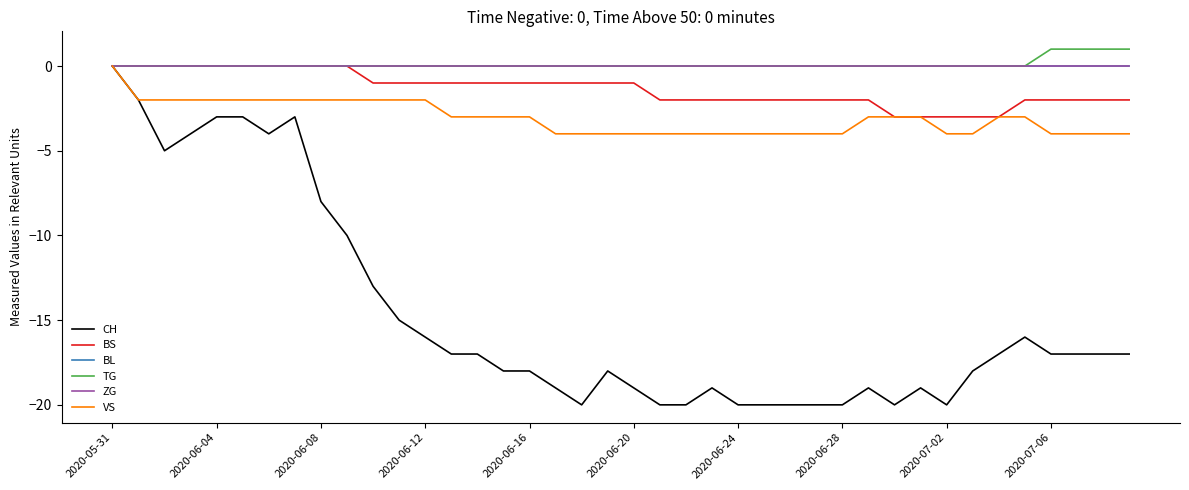

What is the highest value of the TG series?

1